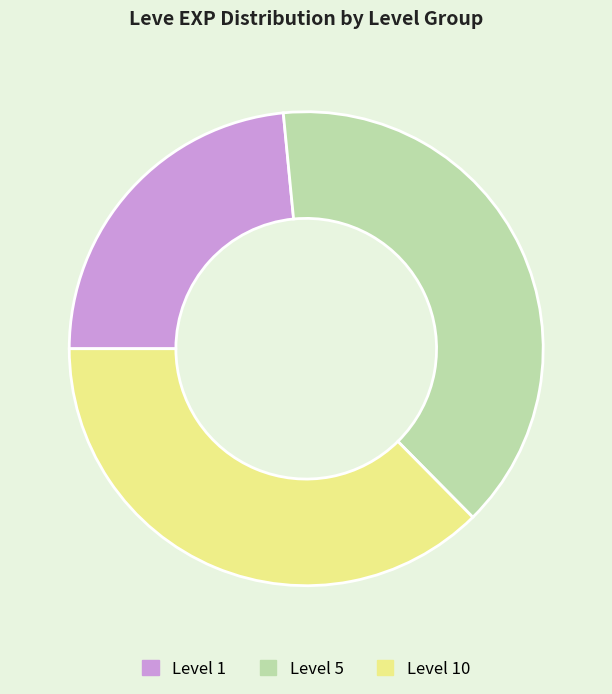

Between Level 1 and Level 5, which is larger?

Level 5